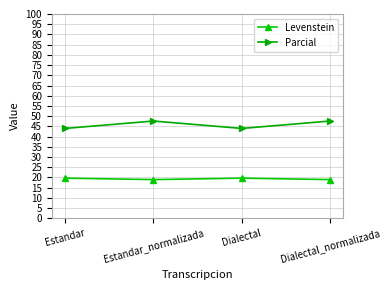

Does the chart display data point markers on the line(s)?

Yes